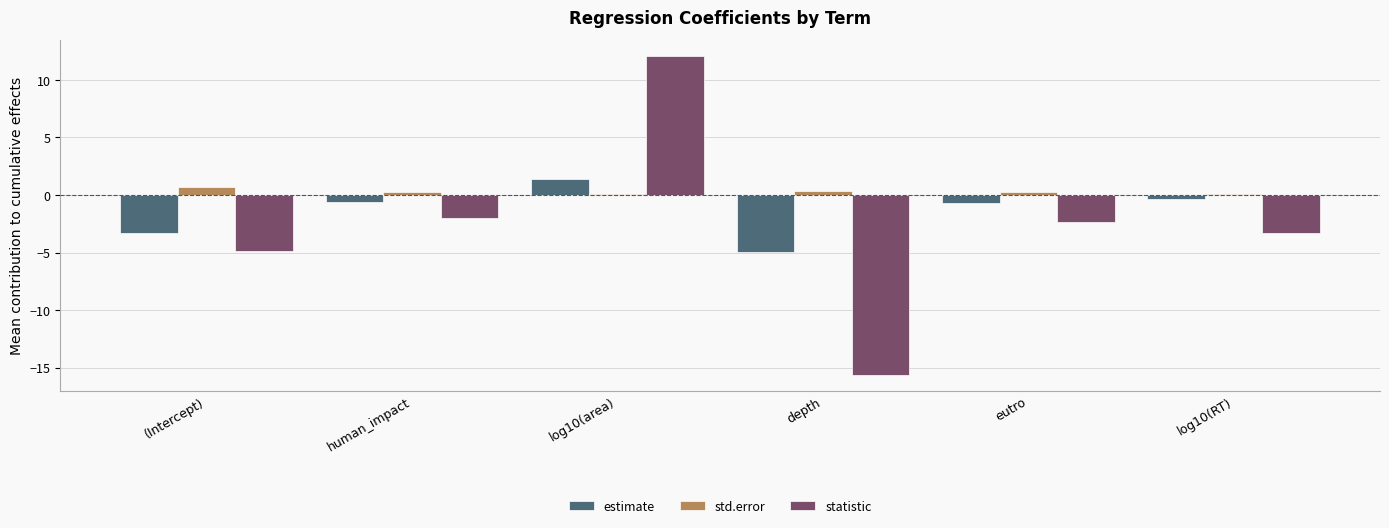

What is the minimum value for std.error?

0.1